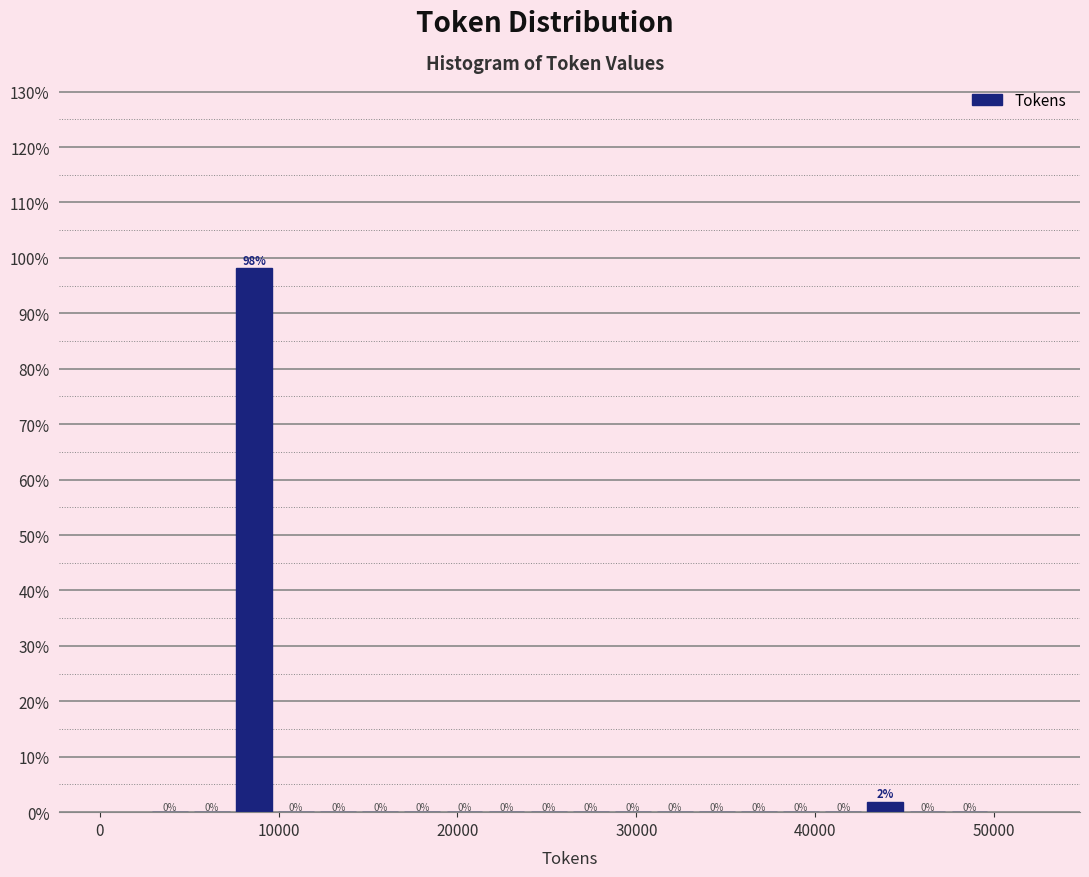

Around what value on the x-axis is the tallest bar? Give the approximate position of its centre, as read against the axis.

9000